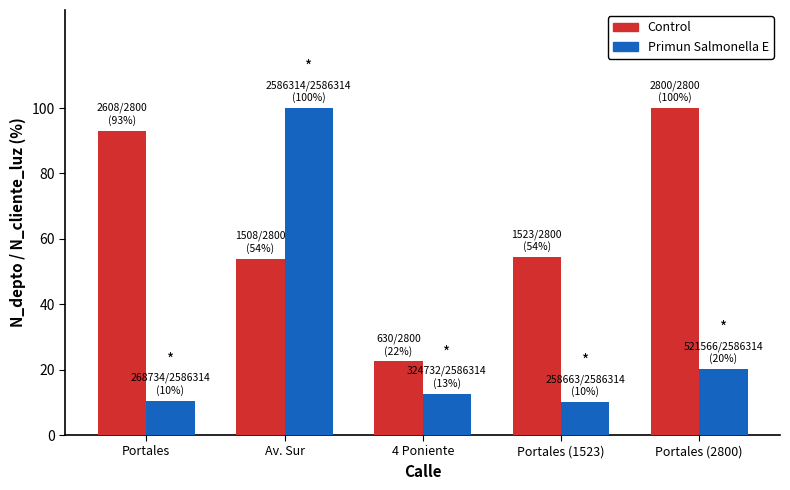

Which series has the widest spread of values?

Primun Salmonella E